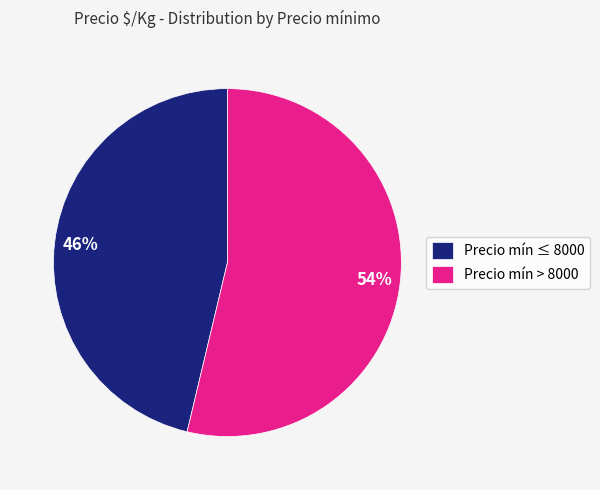

To the nearest percent, what percentage of the pie is Precio mín ≤ 8000?

46%